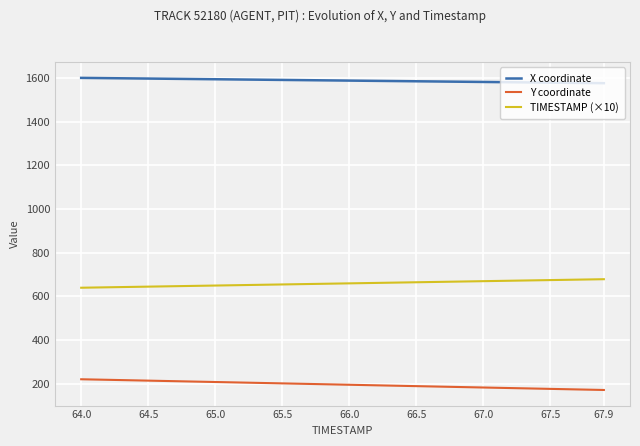

What is the lowest value of the Y coordinate series?

172.1